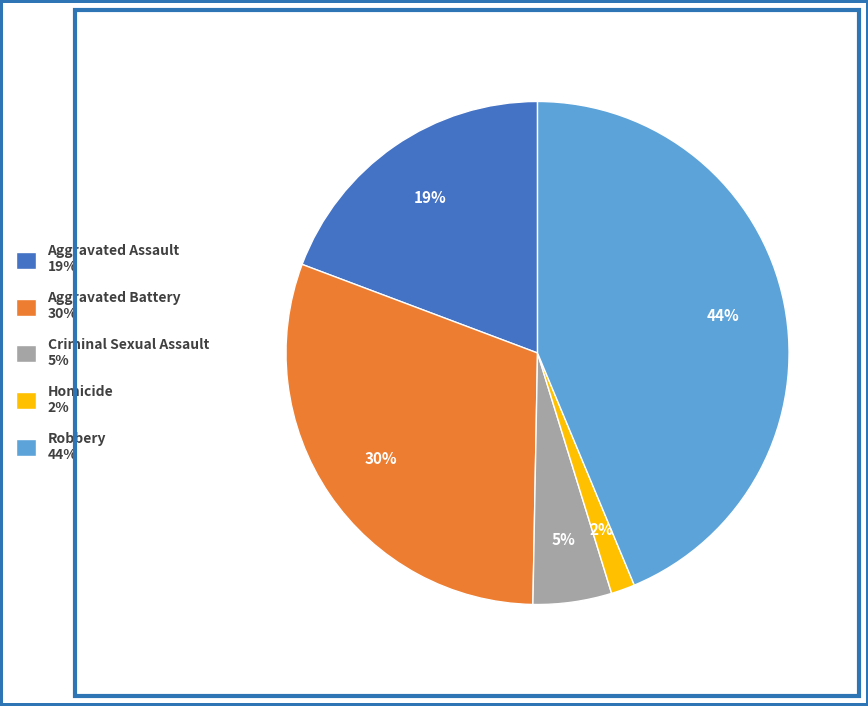

Rank the categories by value from highest to lowest.

Robbery, Aggravated Battery, Aggravated Assault, Criminal Sexual Assault, Homicide